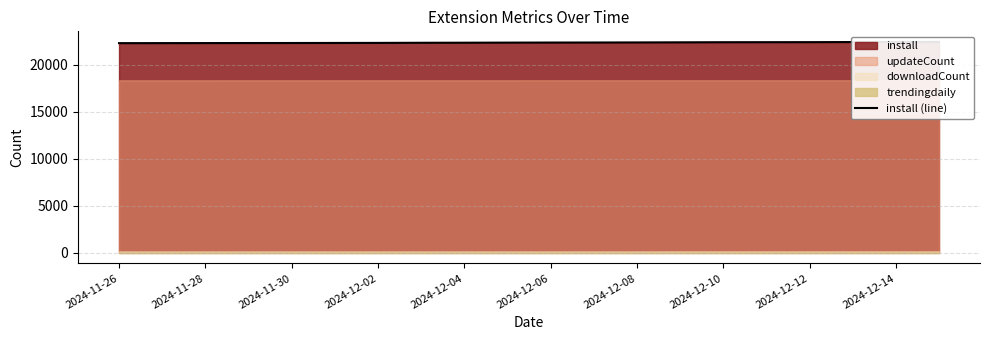

True or false: the data shows 37194 at 2024-12-12.

False